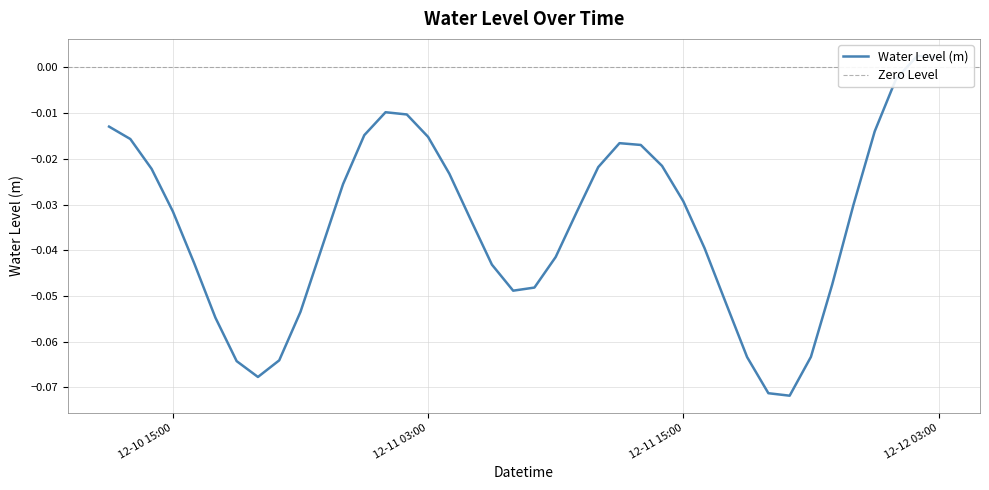

How many interior local peaks (higher than both neighbors) does the data have?

3